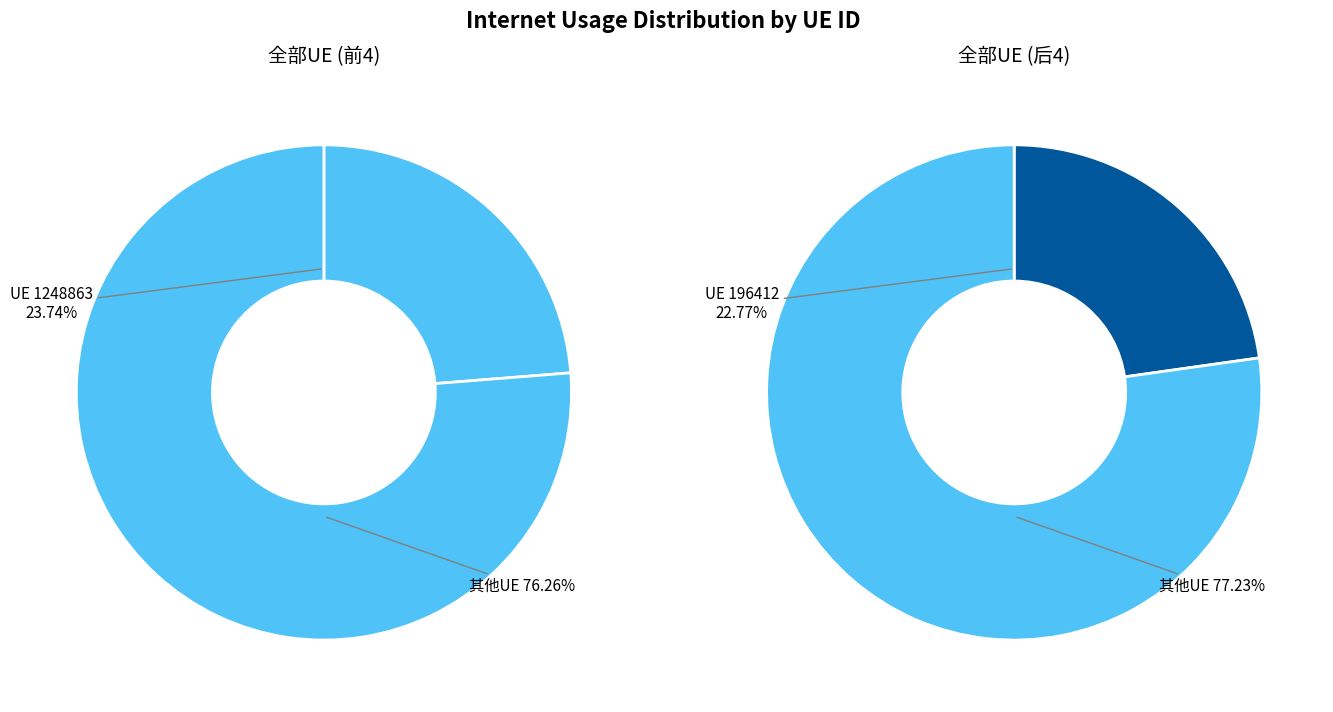

The 1055931 slice represents 23% of the pie. True or false?

False